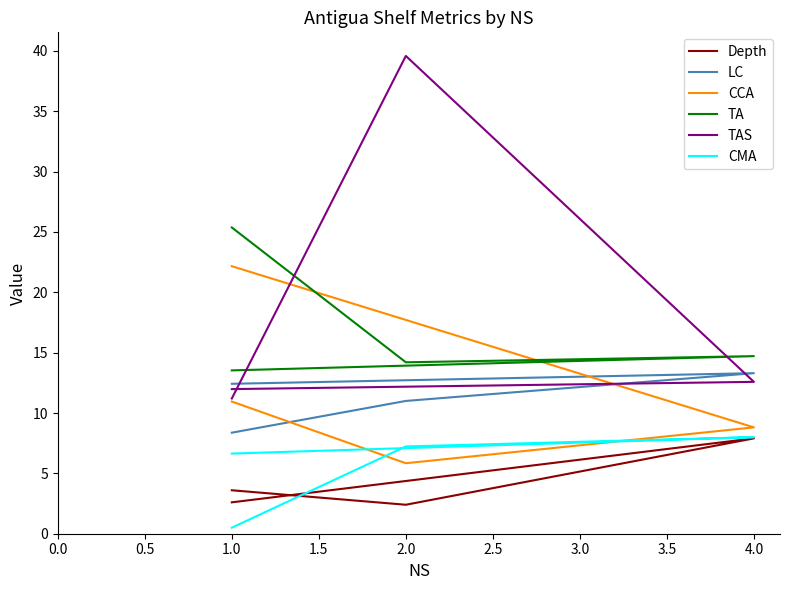

At how many categories does at least one series exceed 28?

1